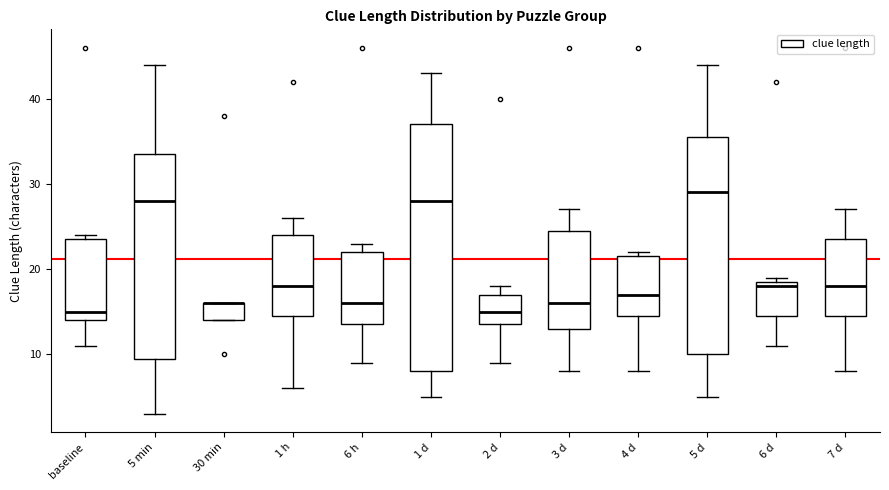

Reading left to right, read every box against the y-axis: the position of its median line, the range the box covers, and the ends of its whiskers. The values are not printed on the chart, so give them approximately, as read against the axis.

baseline: median 15, box 14 to 24, whiskers 11 to 24 (just above the box's upper edge)
5 min: median 28, box 10 to 34, whiskers 3 to 44
30 min: median 16 (drawn on the box's upper edge), box 14 to 16, whiskers 14 to 16
1 h: median 18, box 15 to 24, whiskers 6 to 26
6 h: median 16, box 14 to 22, whiskers 9 to 23
1 d: median 28, box 8 to 37, whiskers 5 to 43
2 d: median 15, box 14 to 17, whiskers 9 to 18
3 d: median 16, box 13 to 25, whiskers 8 to 27
4 d: median 17, box 15 to 22, whiskers 8 to 22 (just above the box's upper edge)
5 d: median 29, box 10 to 36, whiskers 5 to 44
6 d: median 18, box 15 to 19, whiskers 11 to 19 (just above the box's upper edge)
7 d: median 18, box 15 to 24, whiskers 8 to 27